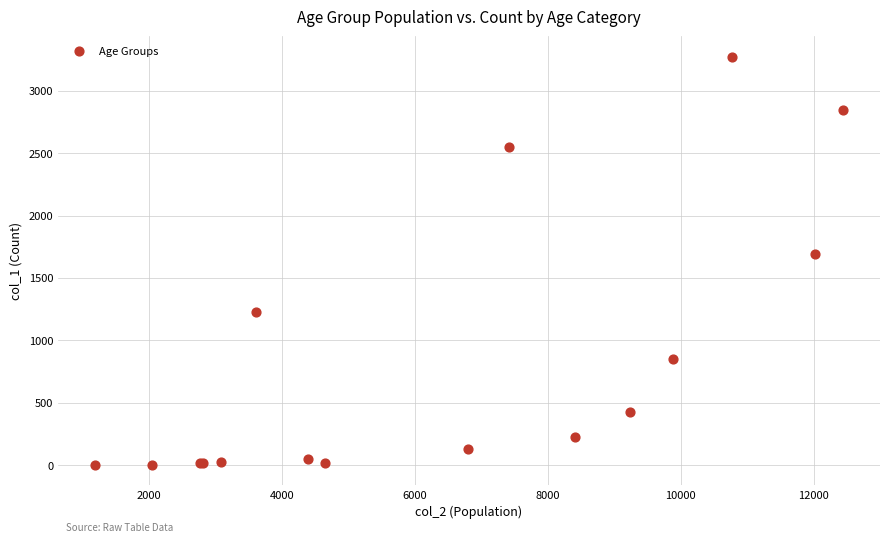

What Y value in the scatter plot is closest to 1638?

1690